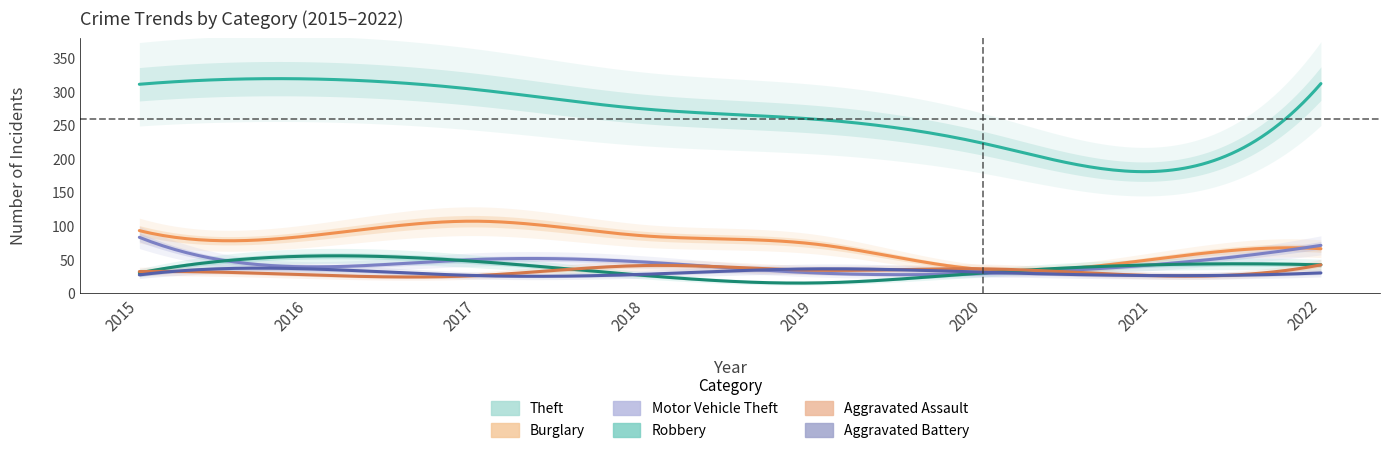

What is the sum of all Burglary values?

594